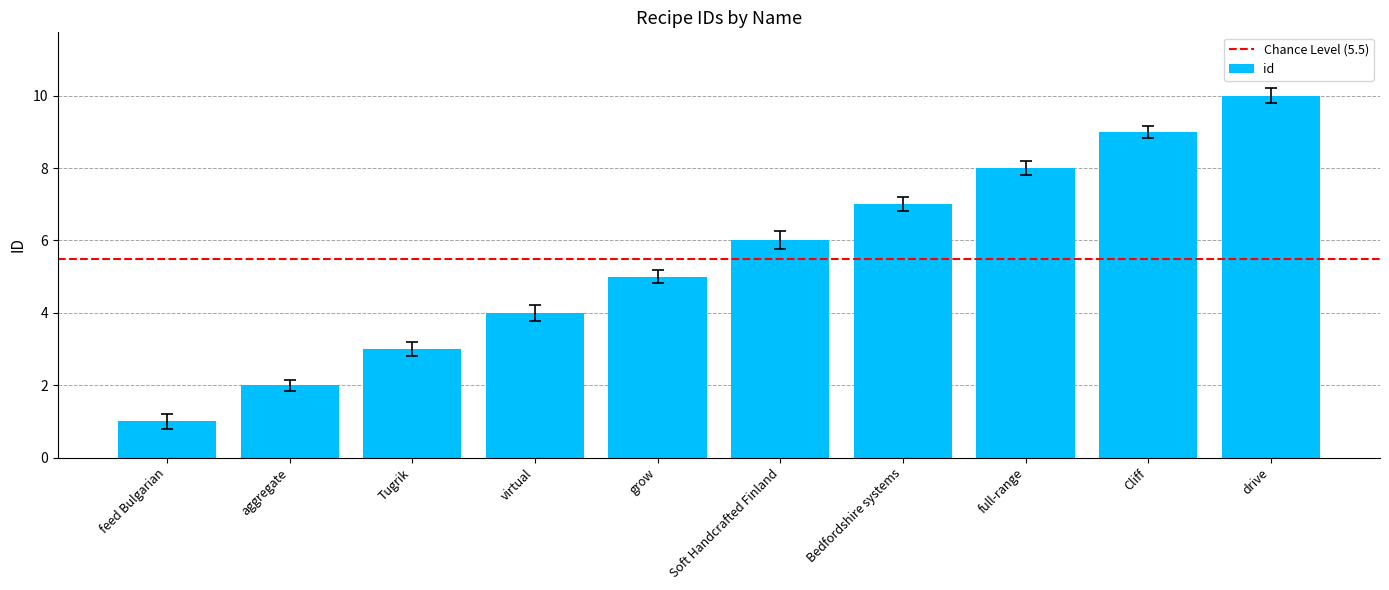

Reading right to left, list all the values displayed in this chart.

drive=10	Cliff=9	full-range=8	Bedfordshire systems=7	Soft Handcrafted Finland=6	grow=5	virtual=4	Tugrik=3	aggregate=2	feed Bulgarian=1